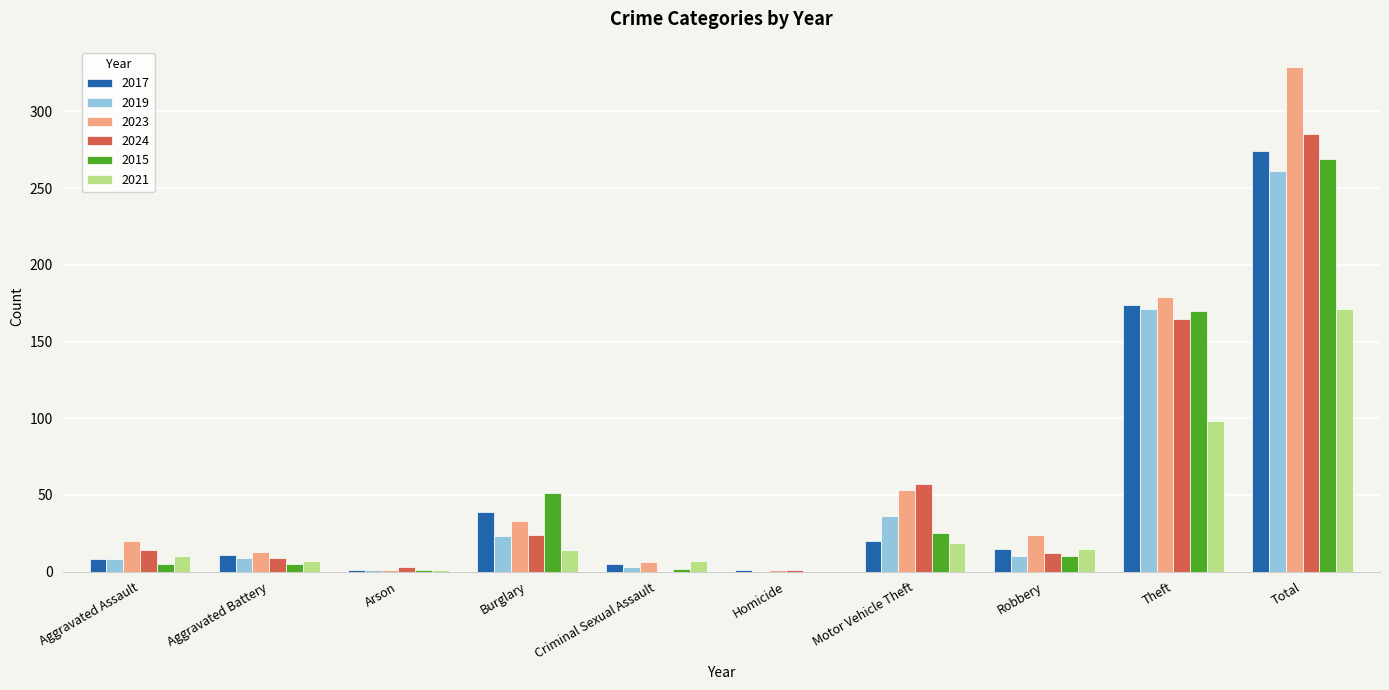

Does the chart contain stacked bars?

No